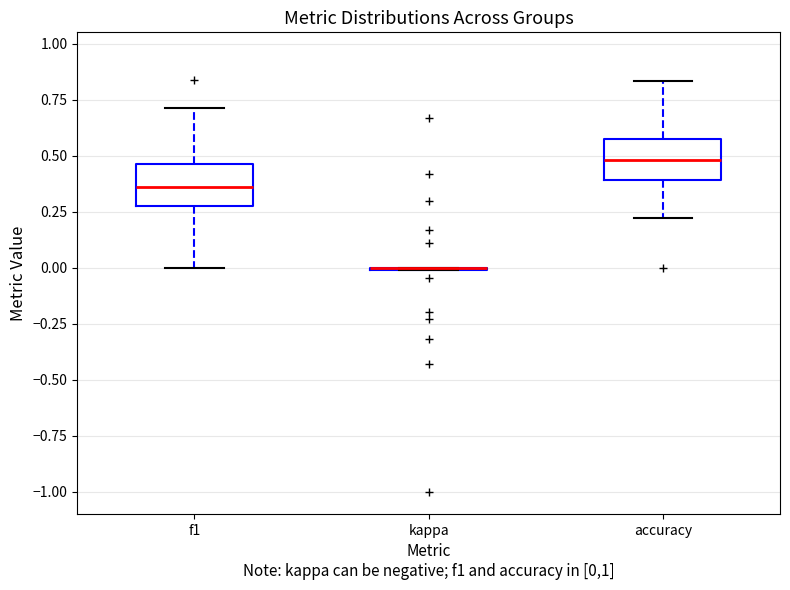

Where does the upper whisker of the box for accuracy end on the y-axis? The values are not printed on the chart, so give them approximately, as read against the axis.

0.85